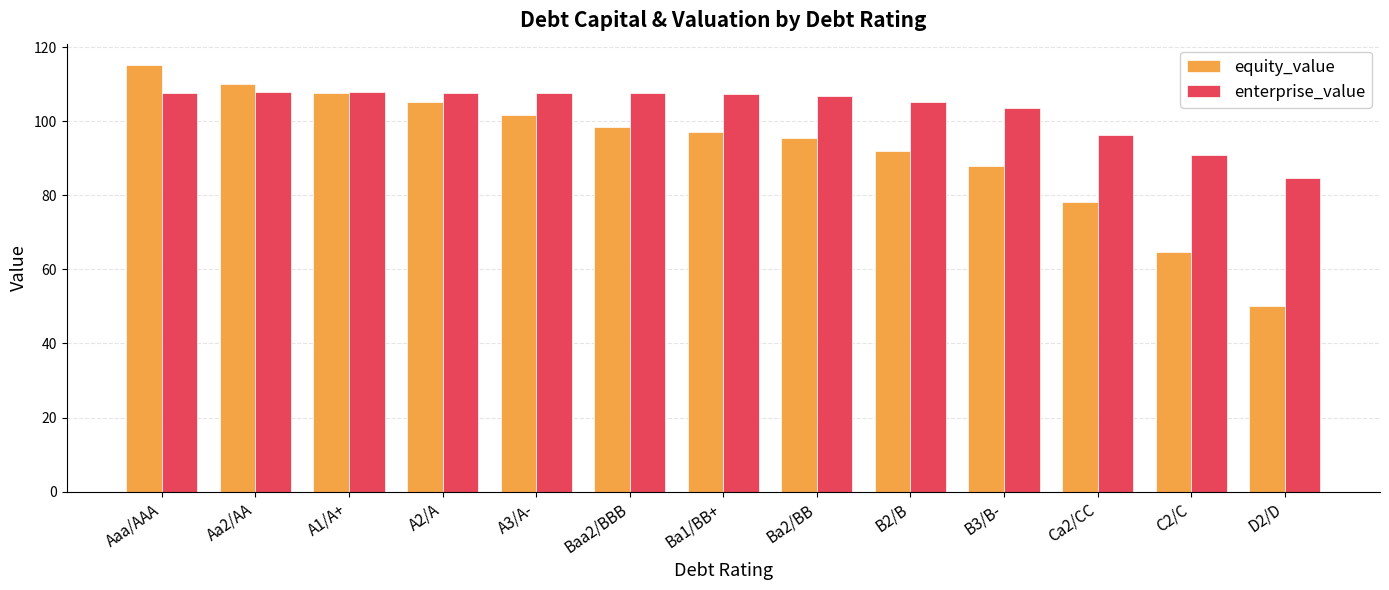

What is the difference between the maximum and minimum values in the enterprise_value series?

23.1